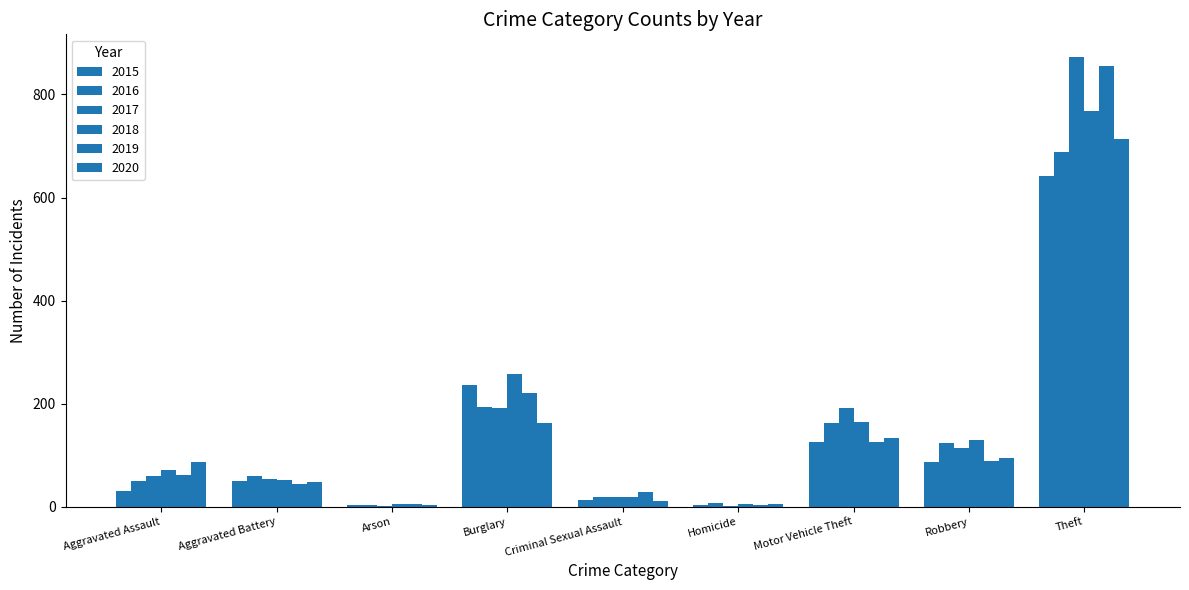

True or false: 2018 has a value of 60 at Burglary.

False